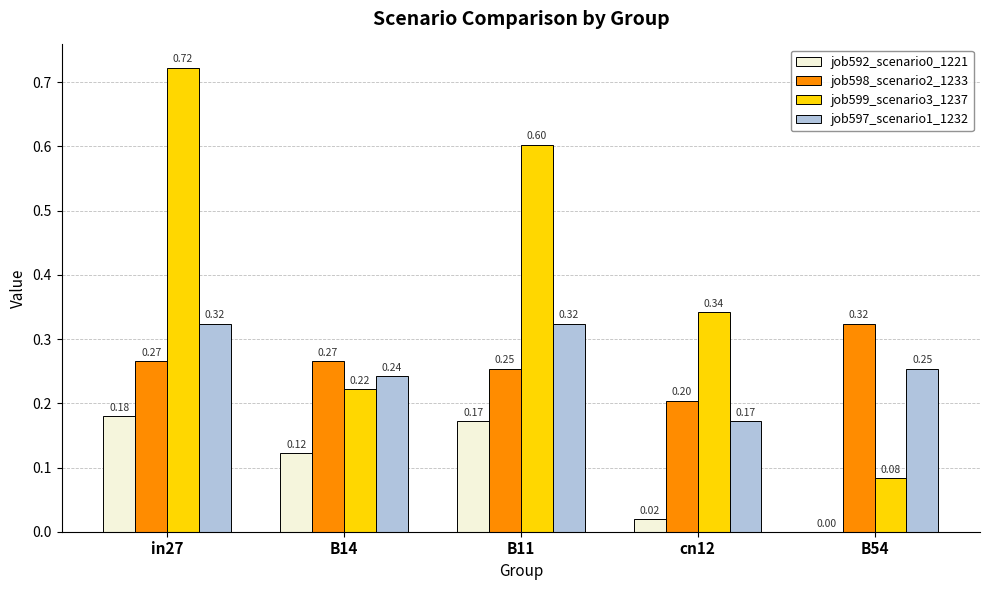

Between B14 and cn12, which series saw the biggest shift?

job599_scenario3_1237